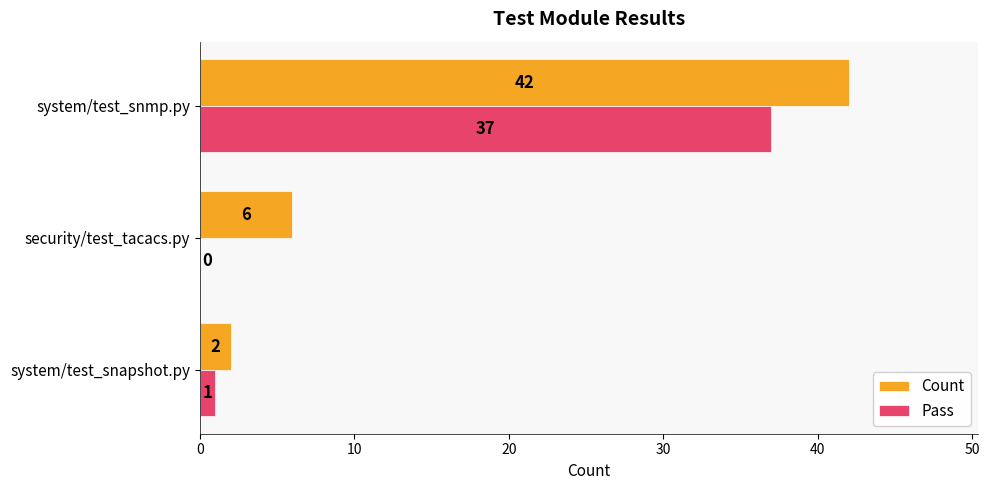

True or false: Pass has a value of 37 at system/test_snmp.py.

True